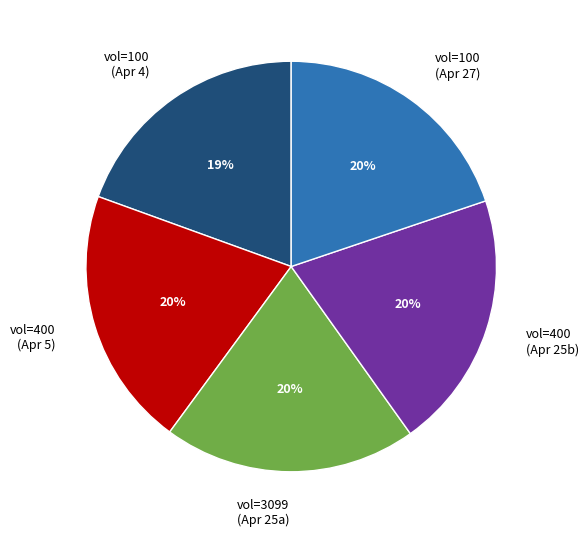

To the nearest percent, what portion does vol=400 (Apr 25b) represent?

20%